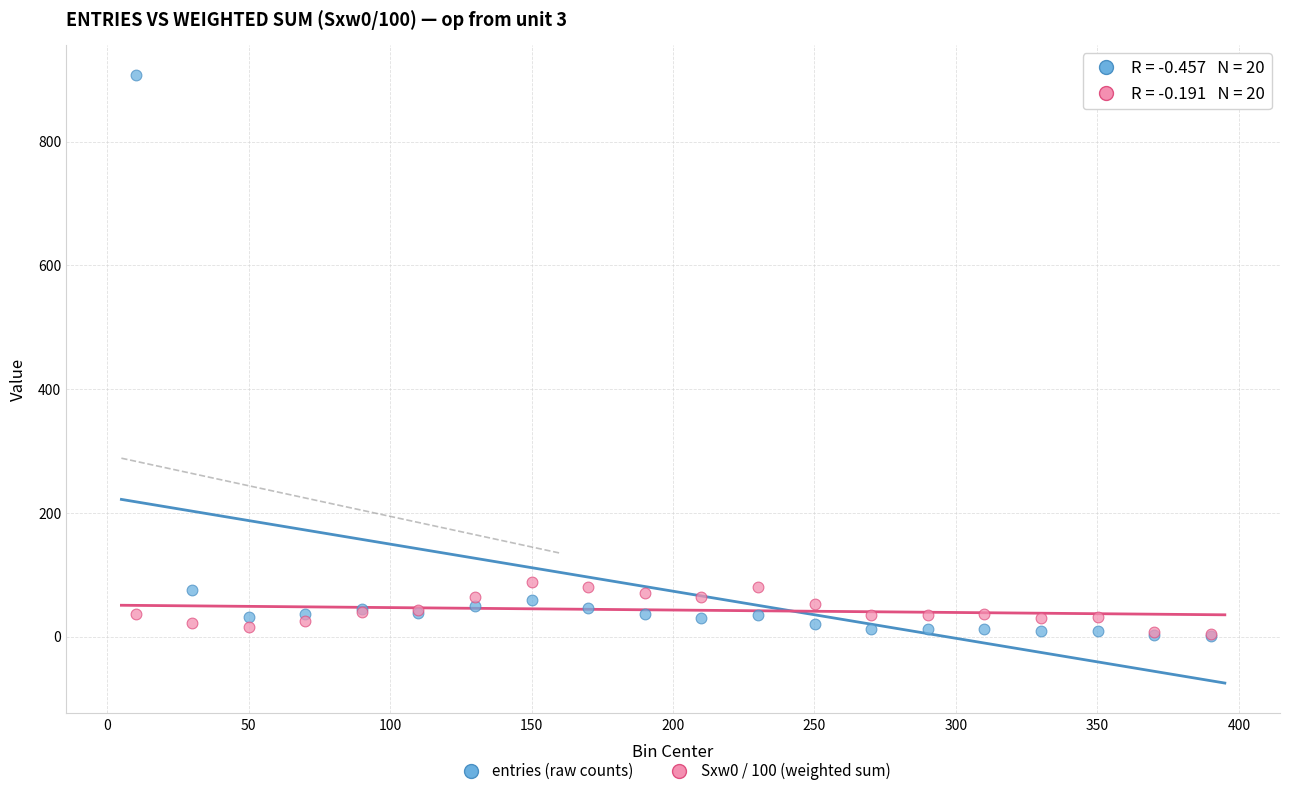

Which series has the largest Y range (max minus min)?

entries (raw counts)